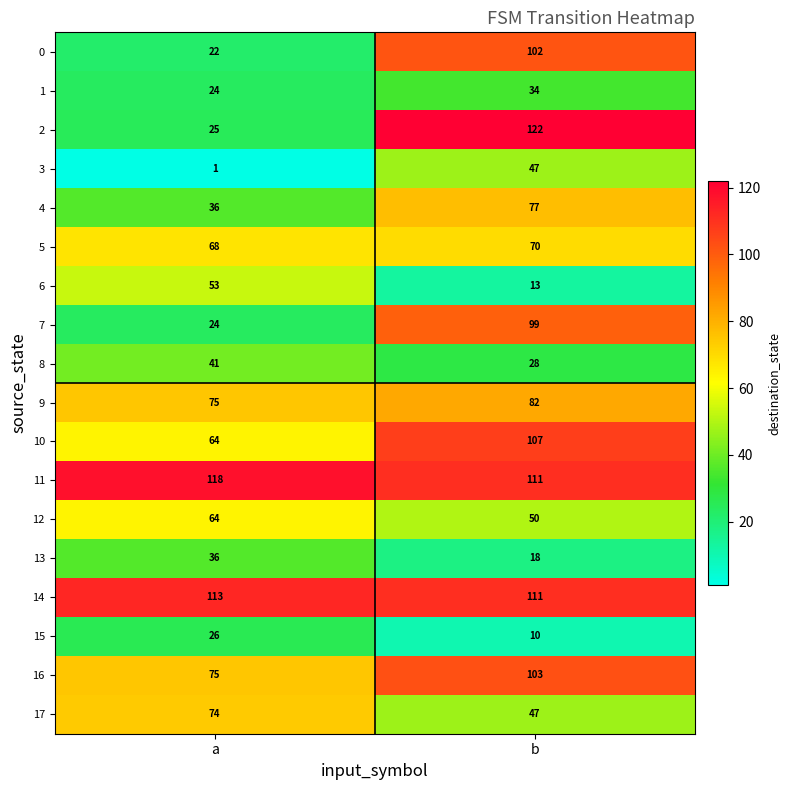

What is the spread (max minus min) of values at b?

112